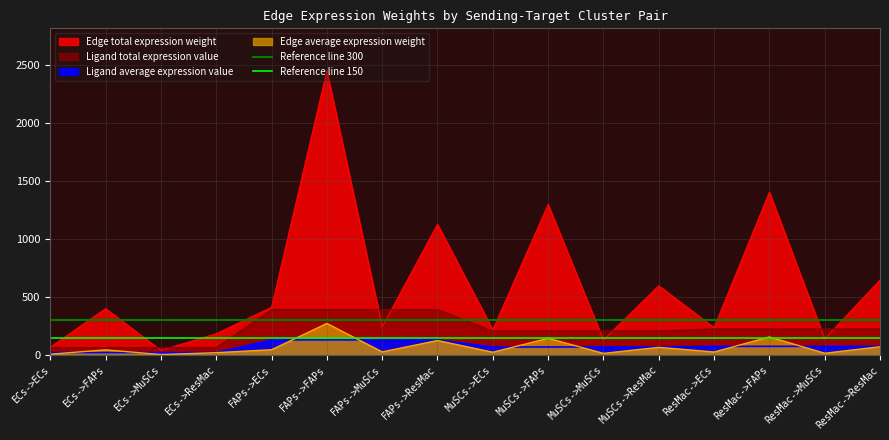

What is the value of the Reference line 150 point at the 2nd from the left?

150